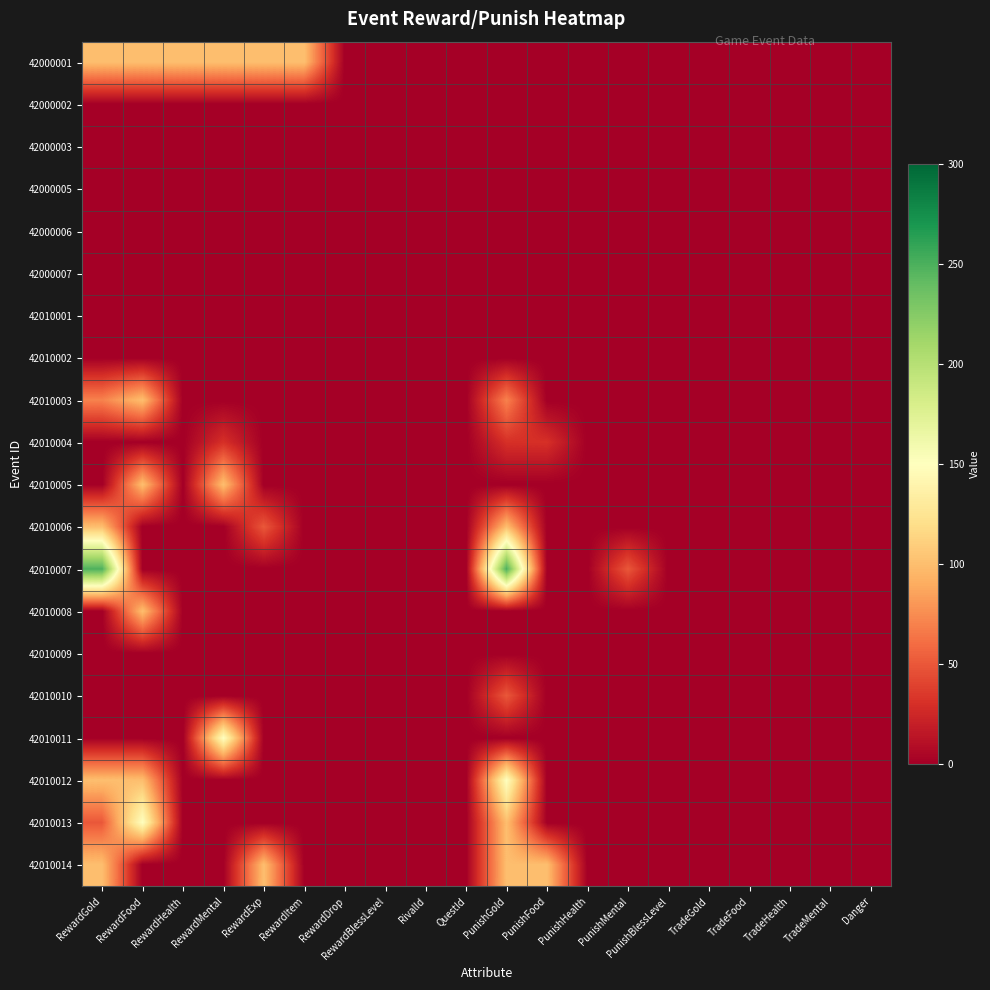

How many categories are shown in the chart?

20